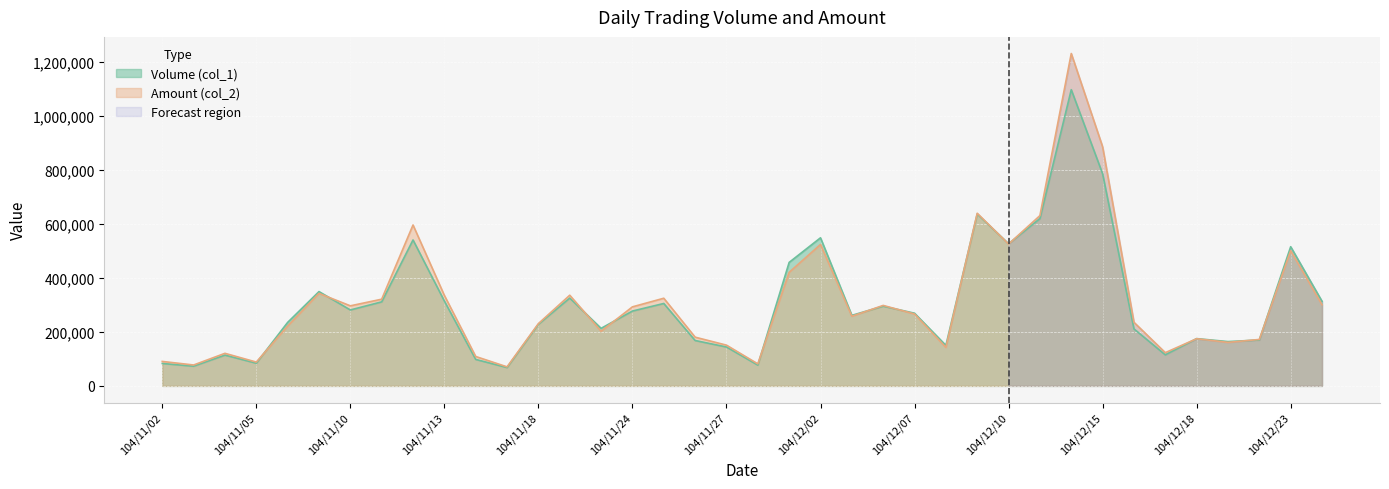

Count the number of data series in this chart.

2